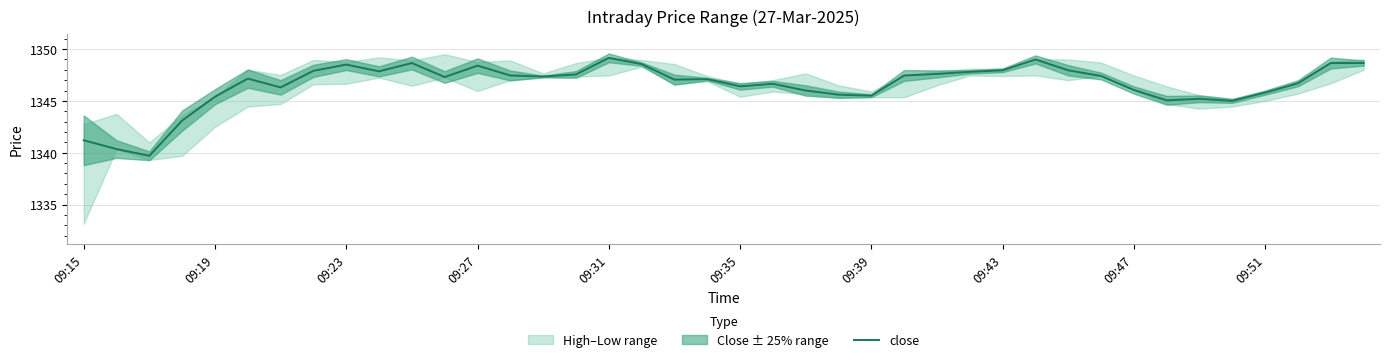

How many interior local valleys (lower than both neighbors) does the data have?

10